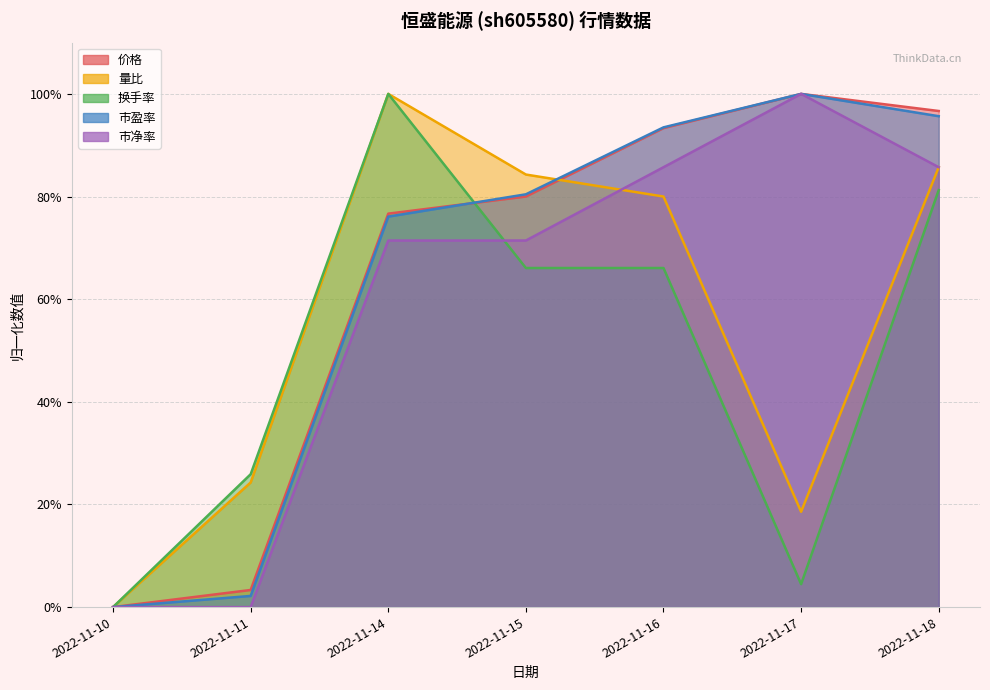

List the labels in order of 换手率 value, smallest first.

2022-11-10, 2022-11-17, 2022-11-11, 2022-11-15, 2022-11-16, 2022-11-18, 2022-11-14